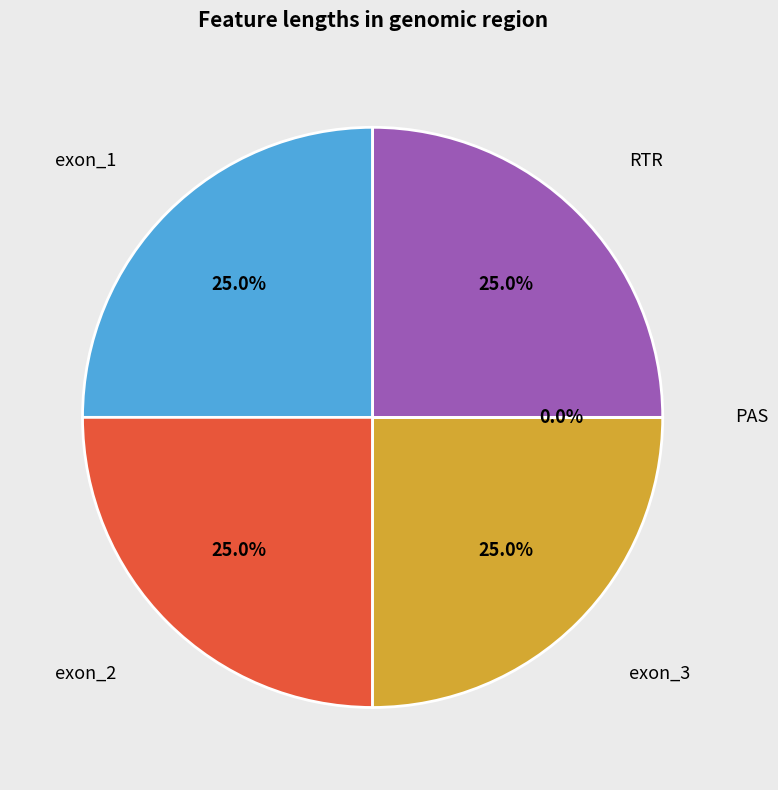

How much of the chart is everything except RTR?

75.0%